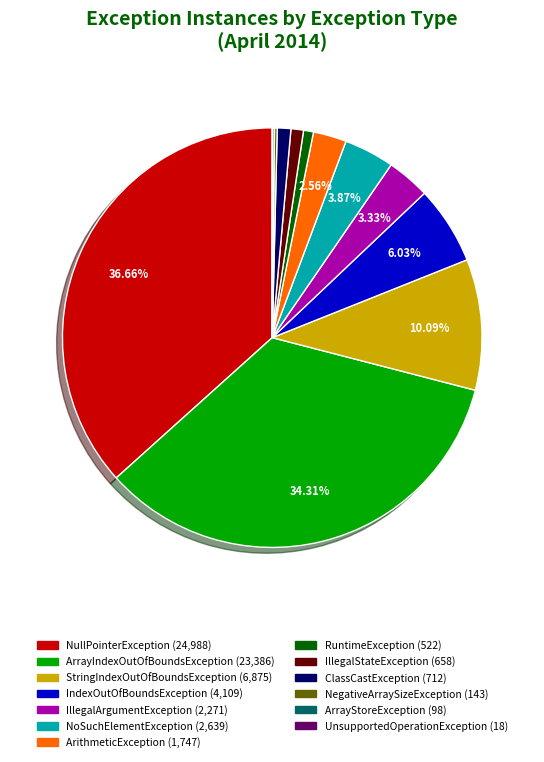

Does any single category account for the majority?

No